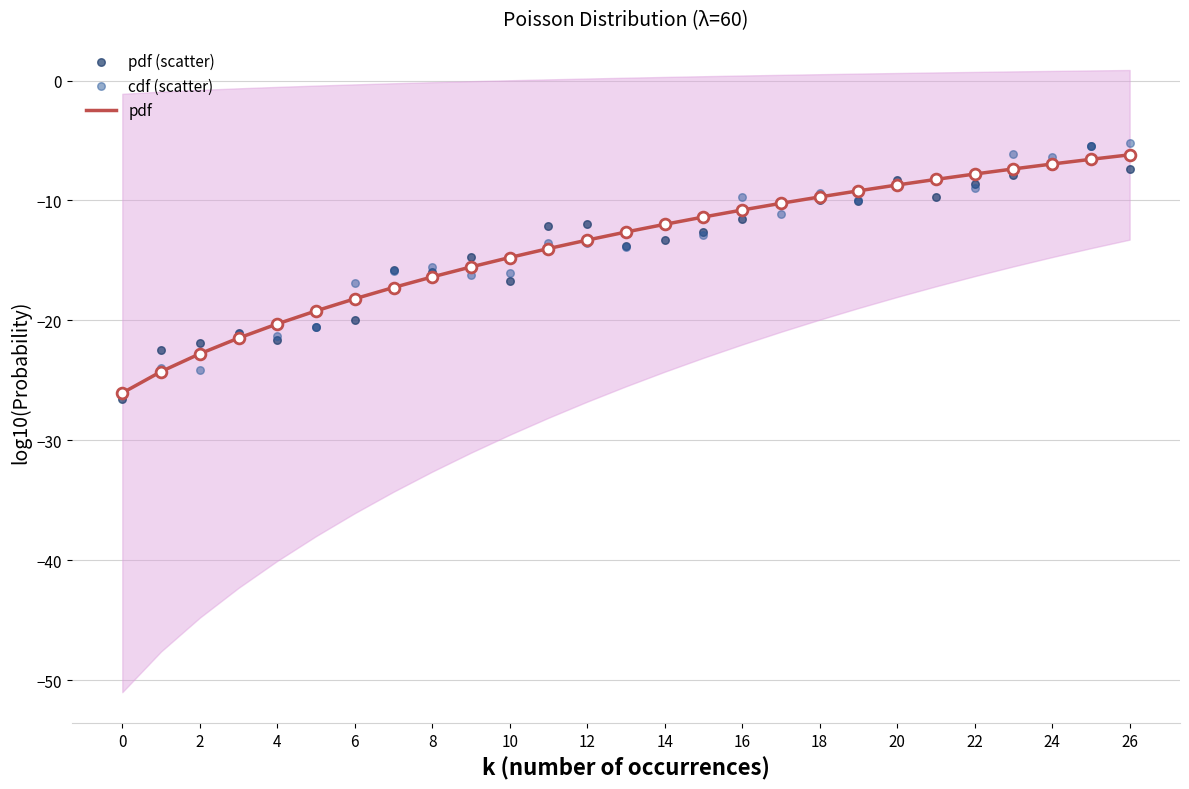

Which series has the widest spread of Y values?

pdf (scatter)